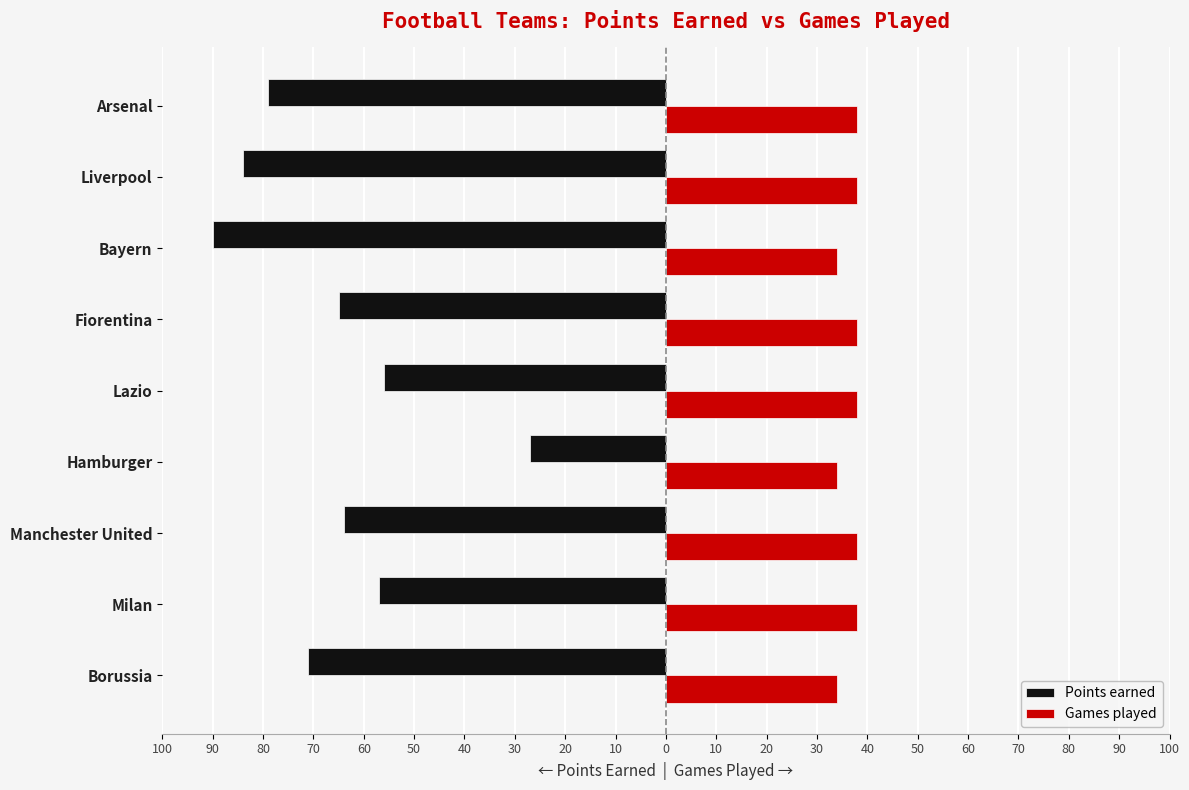

What are all the series names shown in the legend?

Points earned, Games played